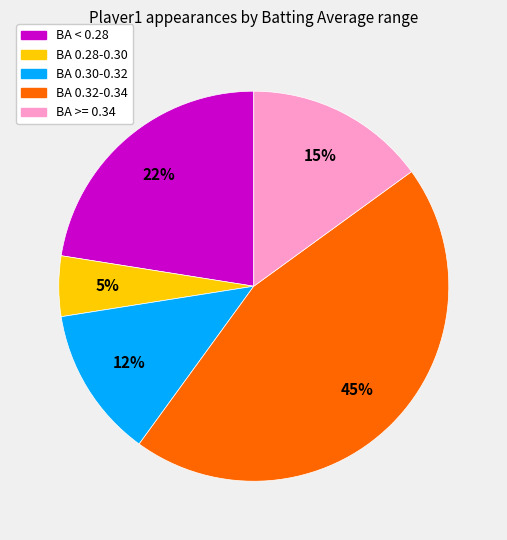

How many segments does this pie chart have?

5